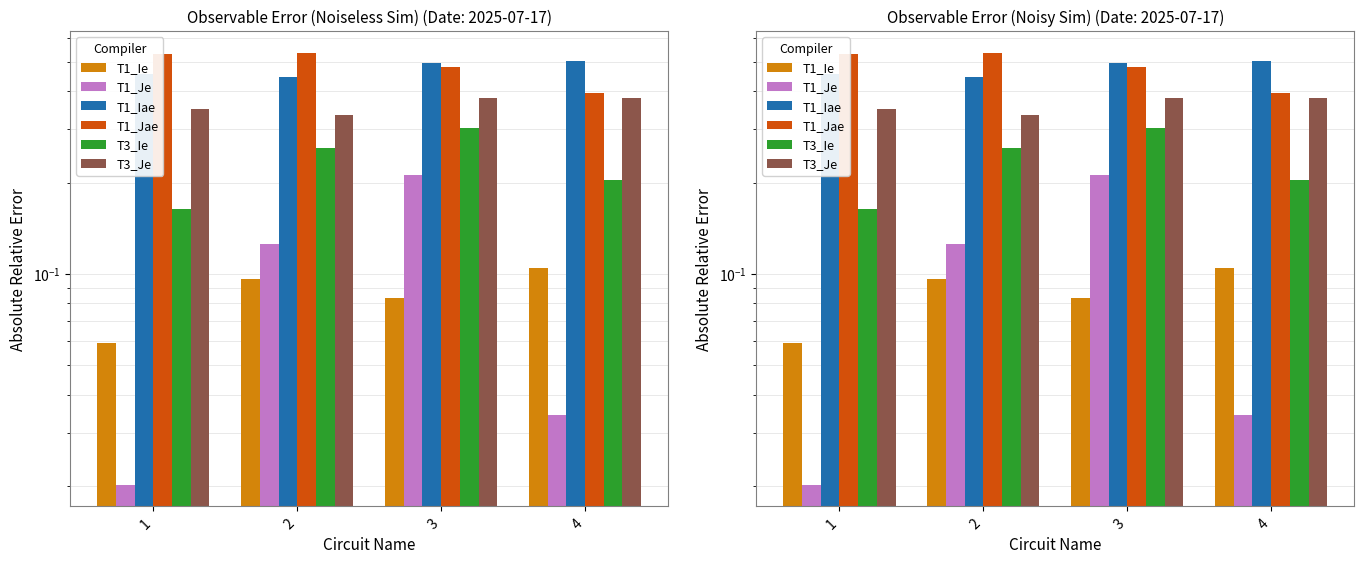

Does the chart contain any negative values?

No